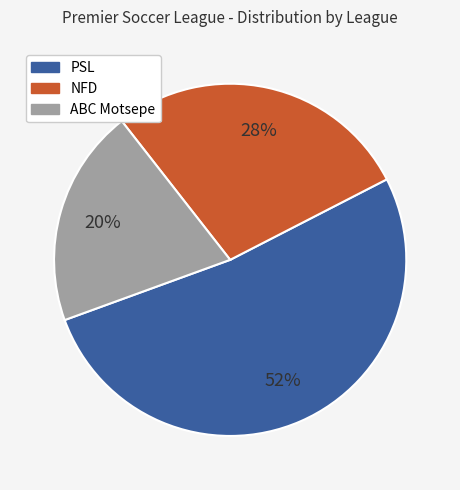

To the nearest percent, what is the difference between the largest and smallest slice percentages?

32%